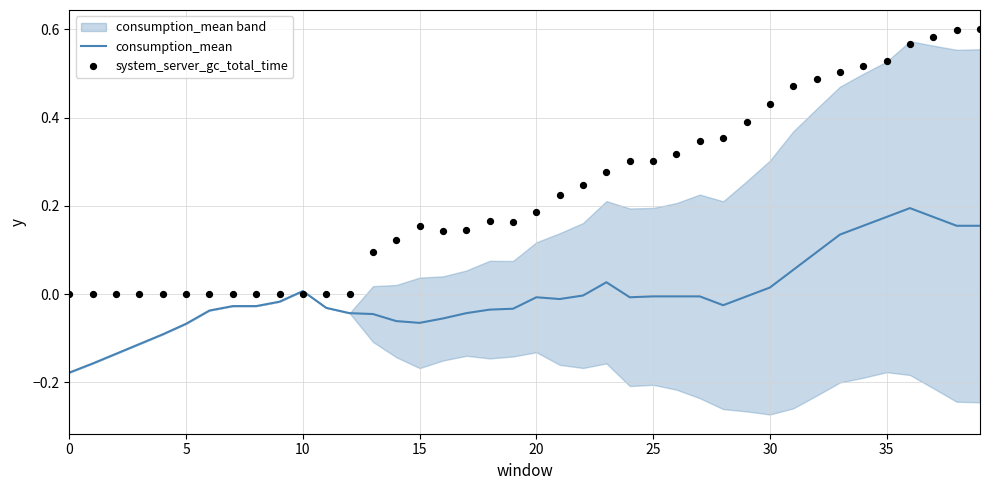

Which series reaches the maximum Y coordinate?

system_server_gc_total_time